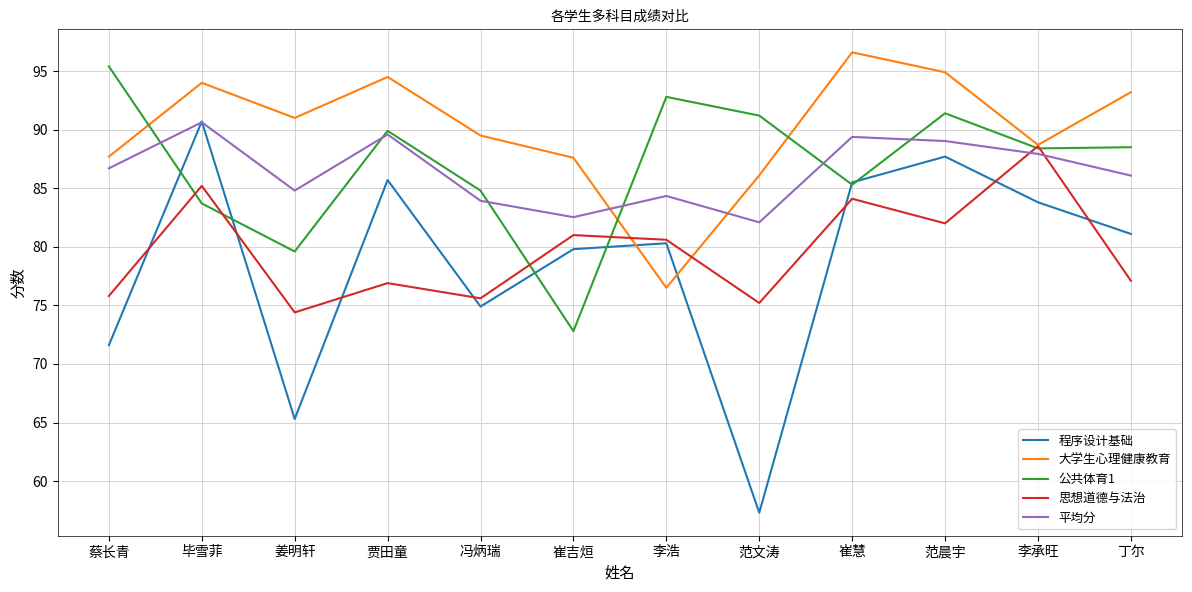

At 姜明轩, list the series in order from largest to smallest.

大学生心理健康教育, 平均分, 公共体育1, 思想道德与法治, 程序设计基础